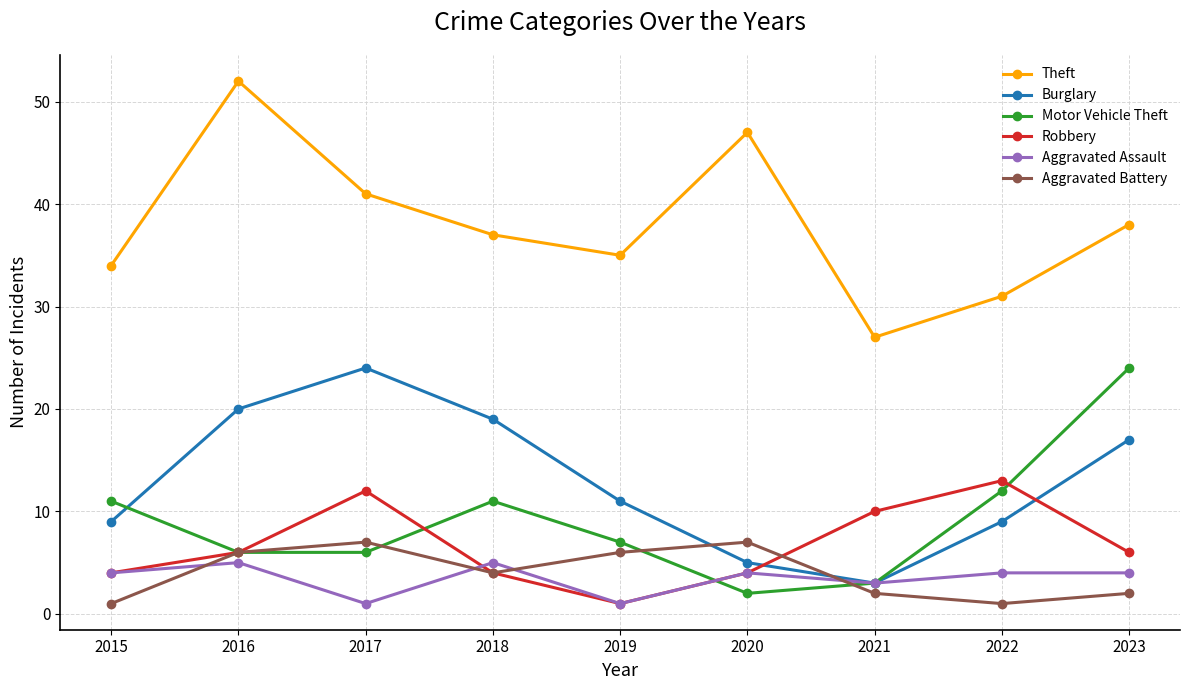

True or false: Aggravated Assault and Robbery cross at least once.

True